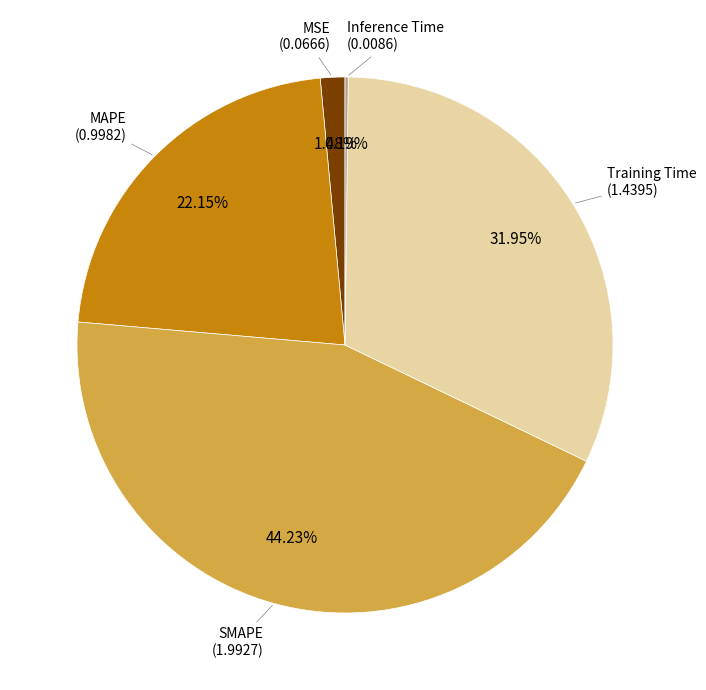

Is there any slice that represents more than half of the pie?

No